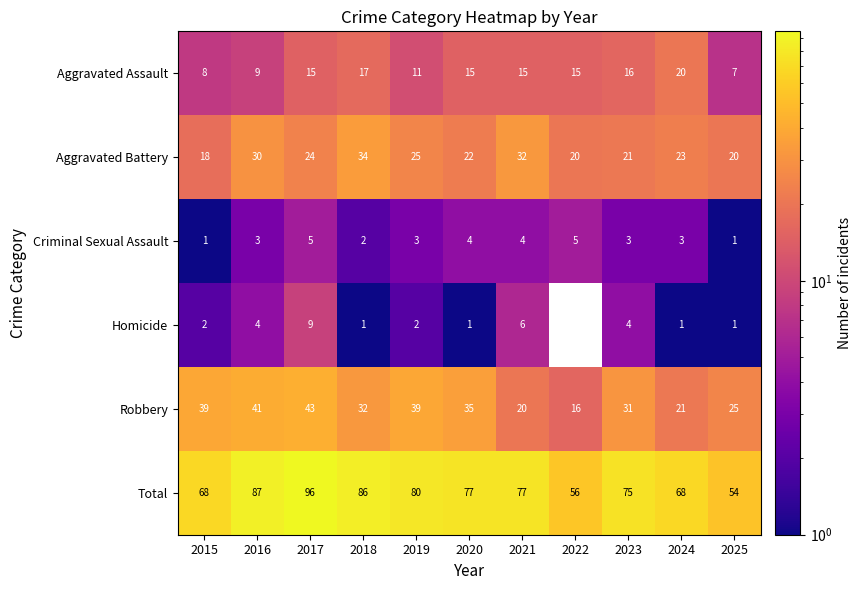

Which series changed the most between 2015 and 2024?

Robbery